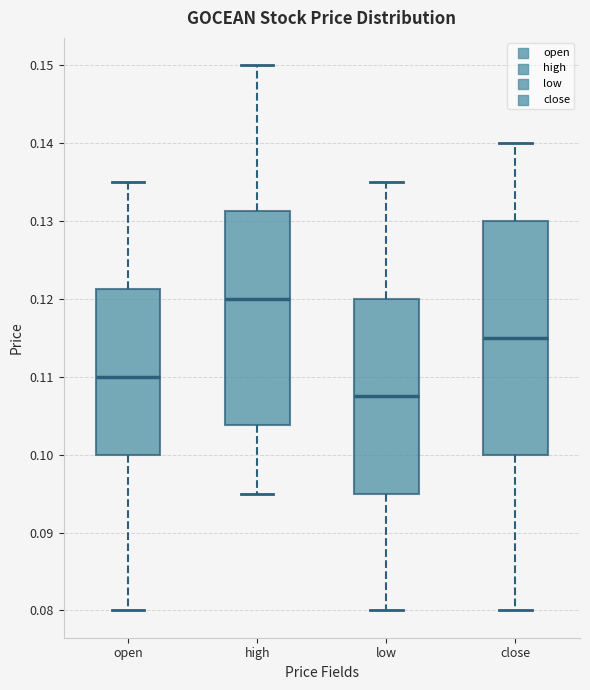

Reading left to right, read every box against the y-axis: the position of its median line, the range the box covers, and the ends of its whiskers. The values are not printed on the chart, so give them approximately, as read against the axis.

open: median 0.110, box 0.100 to 0.121, whiskers 0.080 to 0.135
high: median 0.120, box 0.104 to 0.131, whiskers 0.095 to 0.150
low: median 0.108, box 0.095 to 0.120, whiskers 0.080 to 0.135
close: median 0.115, box 0.100 to 0.130, whiskers 0.080 to 0.140